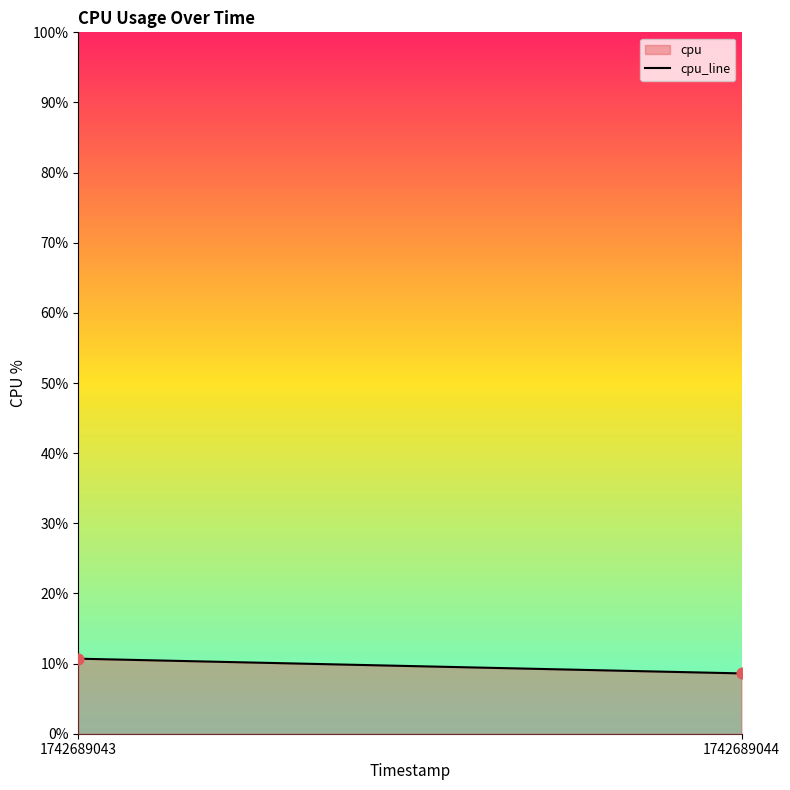

What is the range of Y values (max minus min)?

2.1